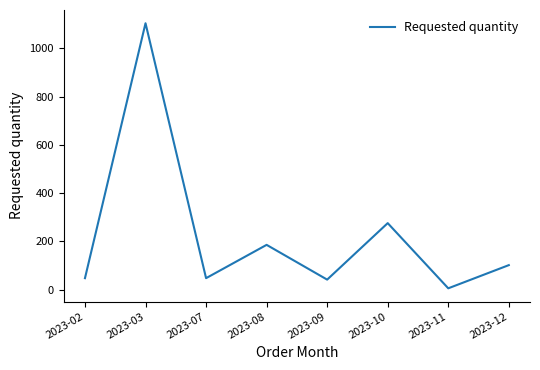

What is the sum of the values at 2023-09 and 2023-03?

1146